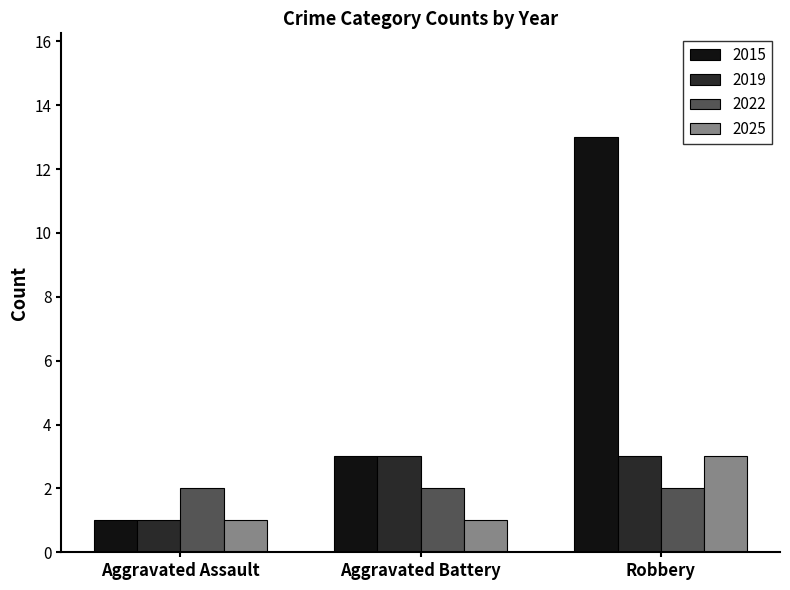

At which category does the chart reach its peak across all series?

Robbery